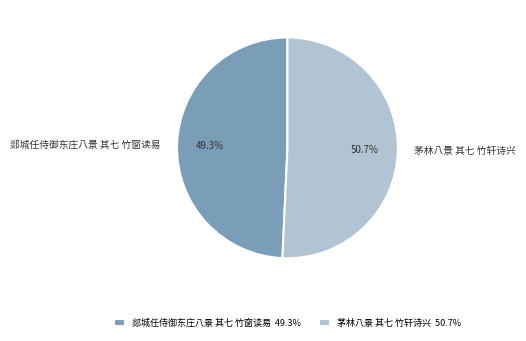

How many segments does this pie chart have?

2